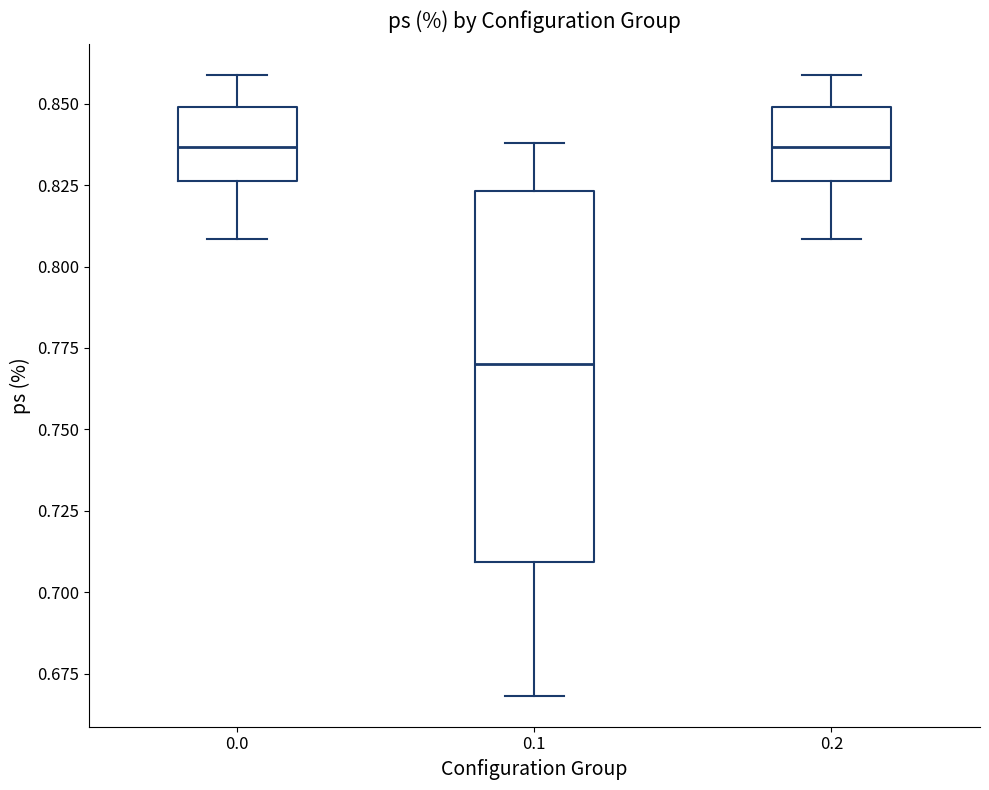

Reading left to right, read every box against the y-axis: the position of its median line, the range the box covers, and the ends of its whiskers. The values are not printed on the chart, so give them approximately, as read against the axis.

0.0: median 0.835, box 0.825 to 0.850, whiskers 0.810 to 0.860
0.1: median 0.770, box 0.710 to 0.825, whiskers 0.670 to 0.840
0.2: median 0.835, box 0.825 to 0.850, whiskers 0.810 to 0.860